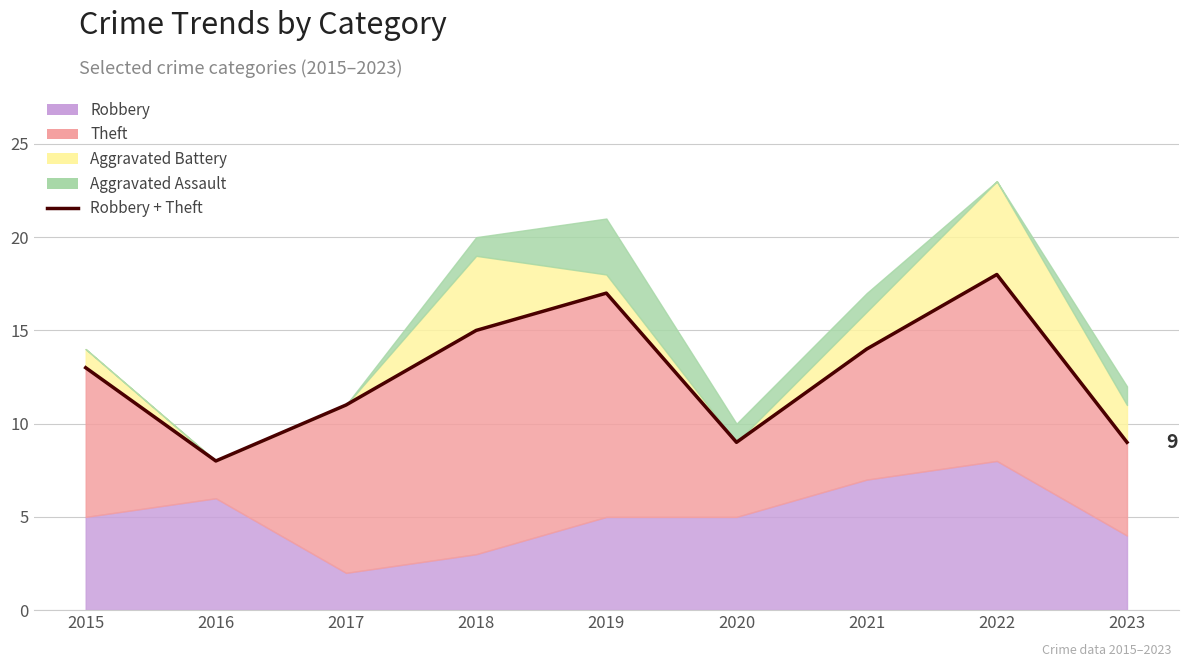

Which category has the lowest value across all series?

2016